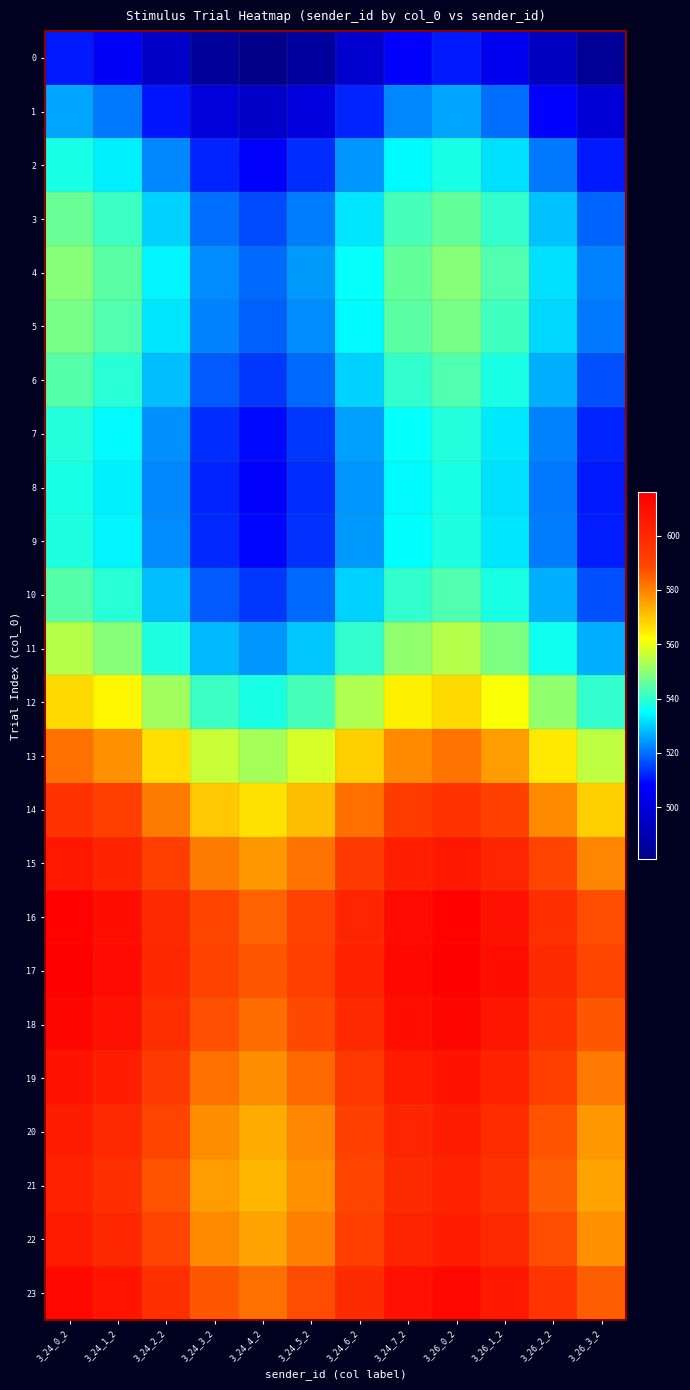

Reading left to right, list all the values displayed in this chart.

0: 3_24_0_2=511.0	3_24_1_2=506.5	3_24_2_2=495.6	3_24_3_2=484.9	3_24_4_2=481.0	3_24_5_2=486.2	3_24_6_2=497.3	3_24_7_2=507.6	3_26_0_2=510.9	3_26_1_2=505.1	3_26_2_2=493.8	3_26_3_2=483.8
1: 3_24_0_2=525.6	3_24_1_2=521.0	3_24_2_2=510.2	3_24_3_2=499.5	3_24_4_2=495.6	3_24_5_2=500.8	3_24_6_2=511.9	3_24_7_2=522.2	3_26_0_2=525.5	3_26_1_2=519.7	3_26_2_2=508.4	3_26_3_2=498.4
2: 3_24_0_2=537.8	3_24_1_2=533.3	3_24_2_2=522.4	3_24_3_2=511.8	3_24_4_2=507.9	3_24_5_2=513.0	3_24_6_2=524.1	3_24_7_2=534.5	3_26_0_2=537.7	3_26_1_2=532.0	3_26_2_2=520.6	3_26_3_2=510.7
3: 3_24_0_2=545.9	3_24_1_2=541.4	3_24_2_2=530.5	3_24_3_2=519.9	3_24_4_2=516.0	3_24_5_2=521.1	3_24_6_2=532.3	3_24_7_2=542.6	3_26_0_2=545.8	3_26_1_2=540.1	3_26_2_2=528.8	3_26_3_2=518.8
4: 3_24_0_2=549.2	3_24_1_2=544.6	3_24_2_2=533.7	3_24_3_2=523.1	3_24_4_2=519.2	3_24_5_2=524.4	3_24_6_2=535.5	3_24_7_2=545.8	3_26_0_2=549.1	3_26_1_2=543.3	3_26_2_2=532.0	3_26_3_2=522.0
5: 3_24_0_2=548.0	3_24_1_2=543.4	3_24_2_2=532.5	3_24_3_2=521.9	3_24_4_2=518.0	3_24_5_2=523.2	3_24_6_2=534.3	3_24_7_2=544.6	3_26_0_2=547.9	3_26_1_2=542.1	3_26_2_2=530.8	3_26_3_2=520.8
6: 3_24_0_2=543.8	3_24_1_2=539.3	3_24_2_2=528.4	3_24_3_2=517.8	3_24_4_2=513.8	3_24_5_2=519.0	3_24_6_2=530.1	3_24_7_2=540.5	3_26_0_2=543.7	3_26_1_2=537.9	3_26_2_2=526.6	3_26_3_2=516.7
7: 3_24_0_2=539.0	3_24_1_2=534.4	3_24_2_2=523.5	3_24_3_2=512.9	3_24_4_2=509.0	3_24_5_2=514.2	3_24_6_2=525.3	3_24_7_2=535.6	3_26_0_2=538.9	3_26_1_2=533.1	3_26_2_2=521.8	3_26_3_2=511.8
8: 3_24_0_2=537.9	3_24_1_2=533.3	3_24_2_2=522.4	3_24_3_2=511.8	3_24_4_2=507.9	3_24_5_2=513.1	3_24_6_2=524.2	3_24_7_2=534.5	3_26_0_2=537.8	3_26_1_2=532.0	3_26_2_2=520.7	3_26_3_2=510.7
9: 3_24_0_2=538.4	3_24_1_2=533.9	3_24_2_2=523.0	3_24_3_2=512.4	3_24_4_2=508.5	3_24_5_2=513.6	3_24_6_2=524.8	3_24_7_2=535.1	3_26_0_2=538.3	3_26_1_2=532.6	3_26_2_2=521.3	3_26_3_2=511.3
10: 3_24_0_2=543.8	3_24_1_2=539.3	3_24_2_2=528.4	3_24_3_2=517.8	3_24_4_2=513.8	3_24_5_2=519.0	3_24_6_2=530.1	3_24_7_2=540.5	3_26_0_2=543.7	3_26_1_2=537.9	3_26_2_2=526.6	3_26_3_2=516.7
11: 3_24_0_2=553.9	3_24_1_2=549.3	3_24_2_2=538.5	3_24_3_2=527.8	3_24_4_2=523.9	3_24_5_2=529.1	3_24_6_2=540.2	3_24_7_2=550.5	3_26_0_2=553.8	3_26_1_2=548.0	3_26_2_2=536.7	3_26_3_2=526.7
12: 3_24_0_2=567.4	3_24_1_2=562.9	3_24_2_2=552.0	3_24_3_2=541.4	3_24_4_2=537.4	3_24_5_2=542.6	3_24_6_2=553.7	3_24_7_2=564.0	3_26_0_2=567.3	3_26_1_2=561.5	3_26_2_2=550.2	3_26_3_2=540.2
13: 3_24_0_2=582.3	3_24_1_2=577.8	3_24_2_2=566.9	3_24_3_2=556.2	3_24_4_2=552.3	3_24_5_2=557.5	3_24_6_2=568.6	3_24_7_2=578.9	3_26_0_2=582.2	3_26_1_2=576.4	3_26_2_2=565.1	3_26_3_2=555.1
14: 3_24_0_2=596.1	3_24_1_2=591.6	3_24_2_2=580.7	3_24_3_2=570.1	3_24_4_2=566.2	3_24_5_2=571.3	3_24_6_2=582.5	3_24_7_2=592.8	3_26_0_2=596.0	3_26_1_2=590.3	3_26_2_2=579.0	3_26_3_2=569.0
15: 3_24_0_2=606.8	3_24_1_2=602.2	3_24_2_2=591.3	3_24_3_2=580.7	3_24_4_2=576.8	3_24_5_2=582.0	3_24_6_2=593.1	3_24_7_2=603.4	3_26_0_2=606.7	3_26_1_2=600.9	3_26_2_2=589.6	3_26_3_2=579.6
16: 3_24_0_2=614.8	3_24_1_2=610.2	3_24_2_2=599.3	3_24_3_2=588.7	3_24_4_2=584.8	3_24_5_2=590.0	3_24_6_2=601.1	3_24_7_2=611.4	3_26_0_2=614.7	3_26_1_2=608.9	3_26_2_2=597.6	3_26_3_2=587.6
17: 3_24_0_2=616.0	3_24_1_2=611.4	3_24_2_2=600.5	3_24_3_2=589.9	3_24_4_2=586.0	3_24_5_2=591.2	3_24_6_2=602.3	3_24_7_2=612.6	3_26_0_2=615.9	3_26_1_2=610.1	3_26_2_2=598.8	3_26_3_2=588.8
18: 3_24_0_2=613.2	3_24_1_2=608.7	3_24_2_2=597.8	3_24_3_2=587.2	3_24_4_2=583.3	3_24_5_2=588.4	3_24_6_2=599.6	3_24_7_2=609.9	3_26_0_2=613.1	3_26_1_2=607.4	3_26_2_2=596.1	3_26_3_2=586.1
19: 3_24_0_2=608.5	3_24_1_2=603.9	3_24_2_2=593.1	3_24_3_2=582.4	3_24_4_2=578.5	3_24_5_2=583.7	3_24_6_2=594.8	3_24_7_2=605.1	3_26_0_2=608.4	3_26_1_2=602.6	3_26_2_2=591.3	3_26_3_2=581.3
20: 3_24_0_2=604.1	3_24_1_2=599.6	3_24_2_2=588.7	3_24_3_2=578.1	3_24_4_2=574.1	3_24_5_2=579.3	3_24_6_2=590.4	3_24_7_2=600.8	3_26_0_2=604.0	3_26_1_2=598.2	3_26_2_2=586.9	3_26_3_2=577.0
21: 3_24_0_2=602.4	3_24_1_2=597.9	3_24_2_2=587.0	3_24_3_2=576.3	3_24_4_2=572.4	3_24_5_2=577.6	3_24_6_2=588.7	3_24_7_2=599.0	3_26_0_2=602.3	3_26_1_2=596.5	3_26_2_2=585.2	3_26_3_2=575.2
22: 3_24_0_2=605.0	3_24_1_2=600.5	3_24_2_2=589.6	3_24_3_2=578.9	3_24_4_2=575.0	3_24_5_2=580.2	3_24_6_2=591.3	3_24_7_2=601.6	3_26_0_2=604.9	3_26_1_2=599.1	3_26_2_2=587.8	3_26_3_2=577.8
23: 3_24_0_2=612.5	3_24_1_2=607.9	3_24_2_2=597.1	3_24_3_2=586.4	3_24_4_2=582.5	3_24_5_2=587.7	3_24_6_2=598.8	3_24_7_2=609.1	3_26_0_2=612.4	3_26_1_2=606.6	3_26_2_2=595.3	3_26_3_2=585.3